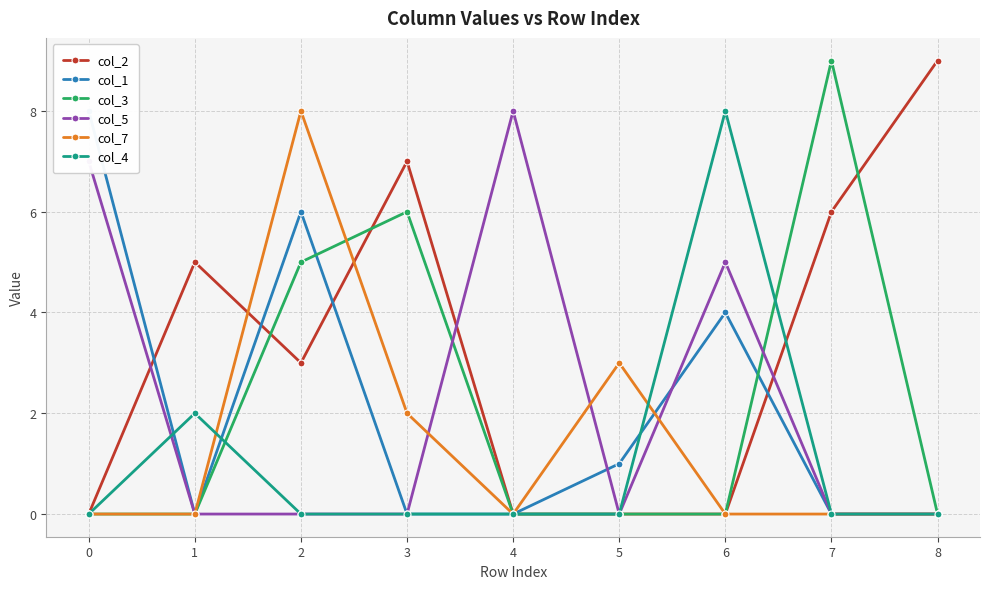

The col_3 series shows -4 at 0. True or false?

False